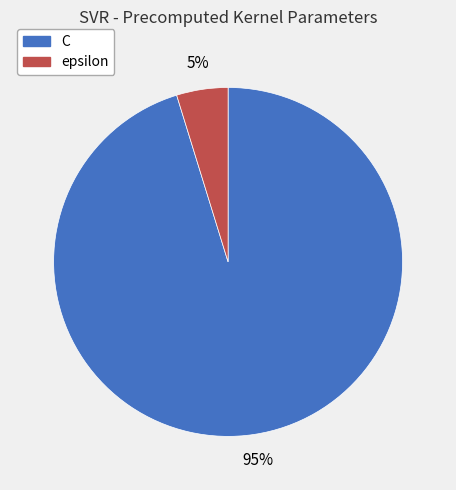

How many segments does this pie chart have?

2